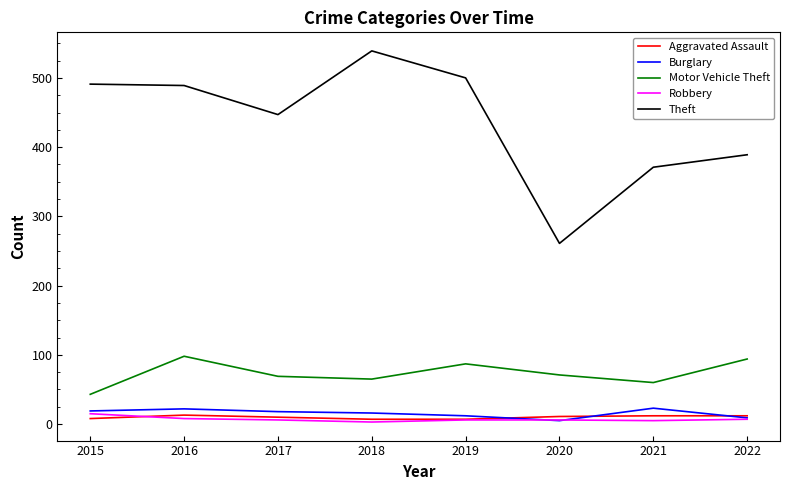

What is the maximum value for Robbery?

15